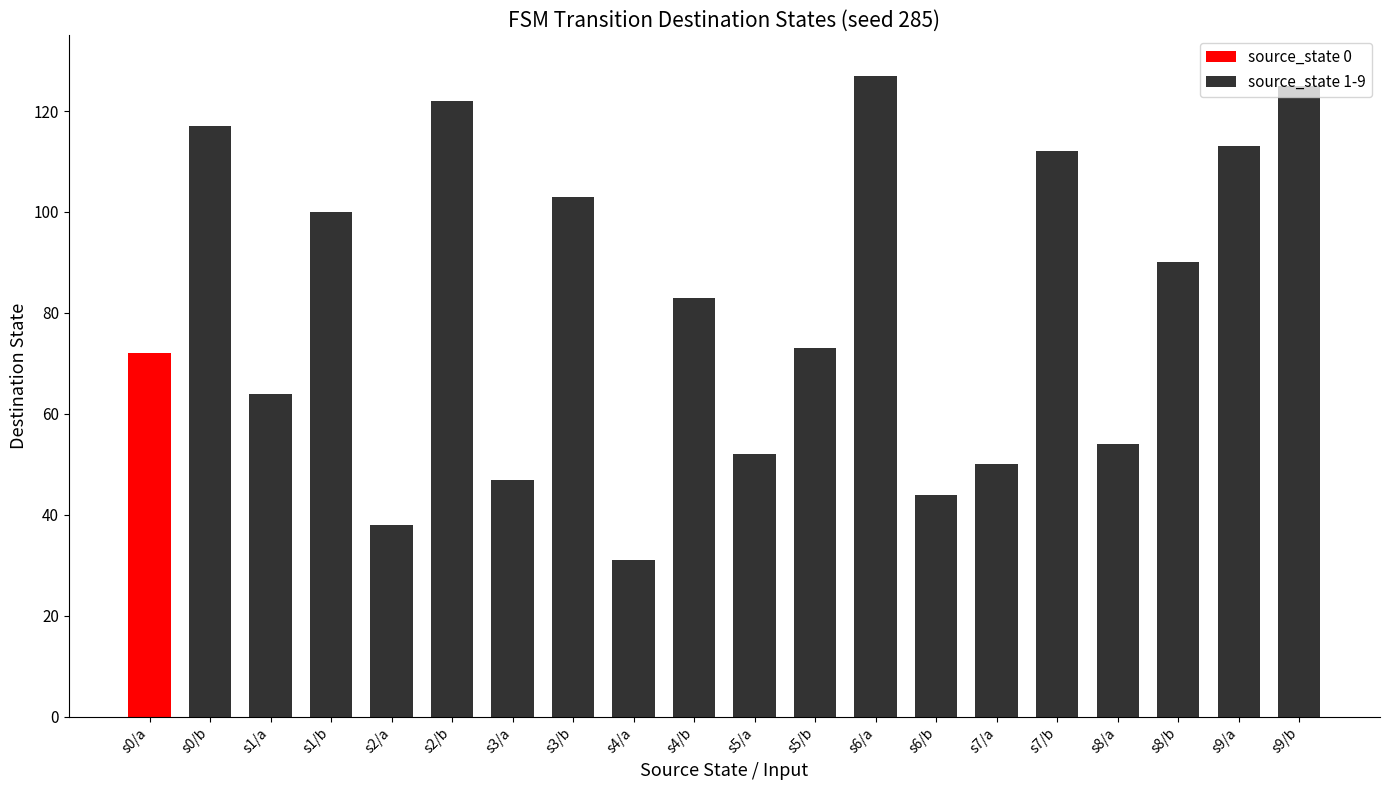

What is the minimum value for source_state 1-9?

31